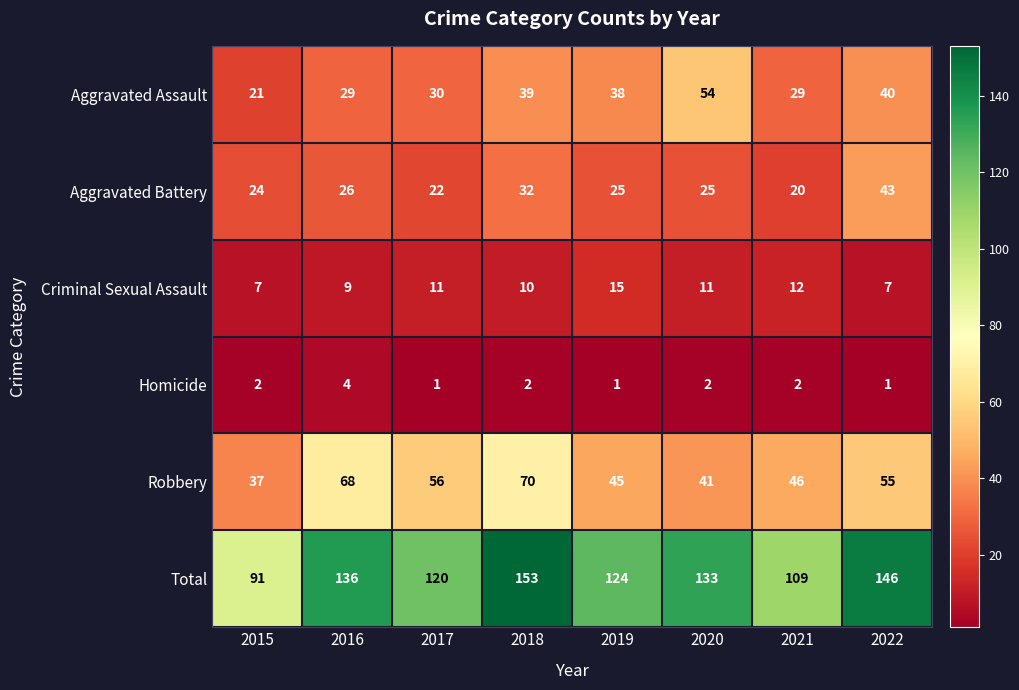

What is the difference between the maximum and minimum values in the Robbery series?

33